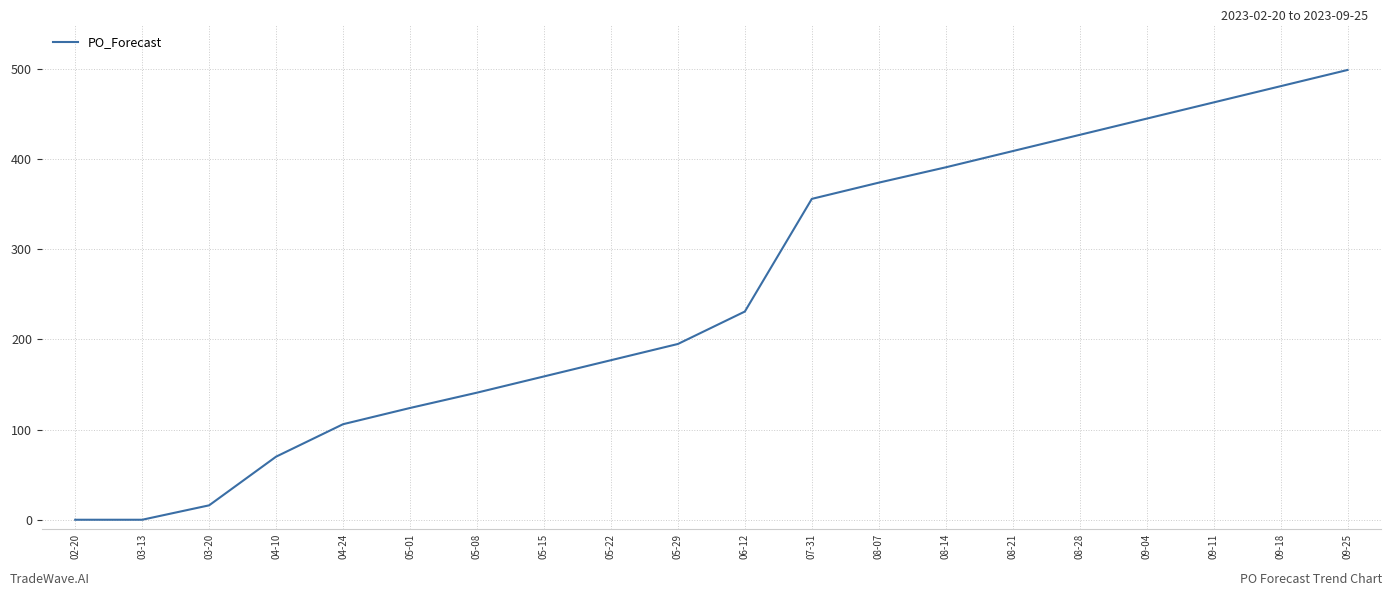

What is the ratio of the value at 06-12 to the value at 05-29?

1.2